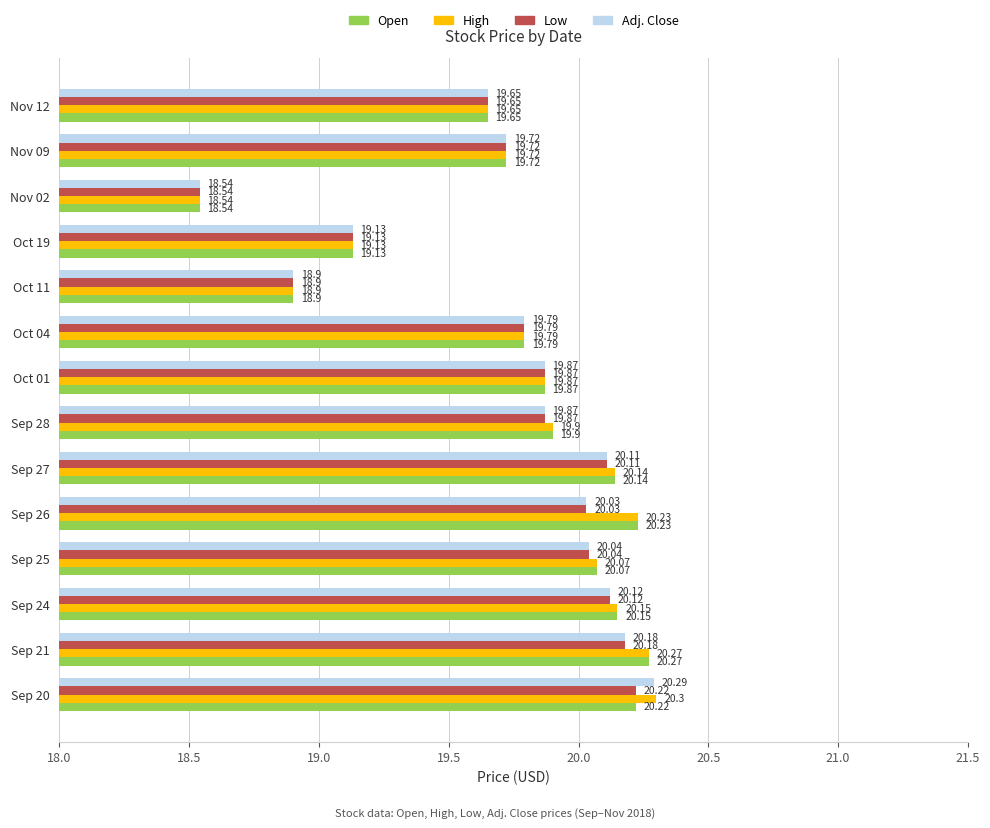

How many distinct data groups are displayed?

4